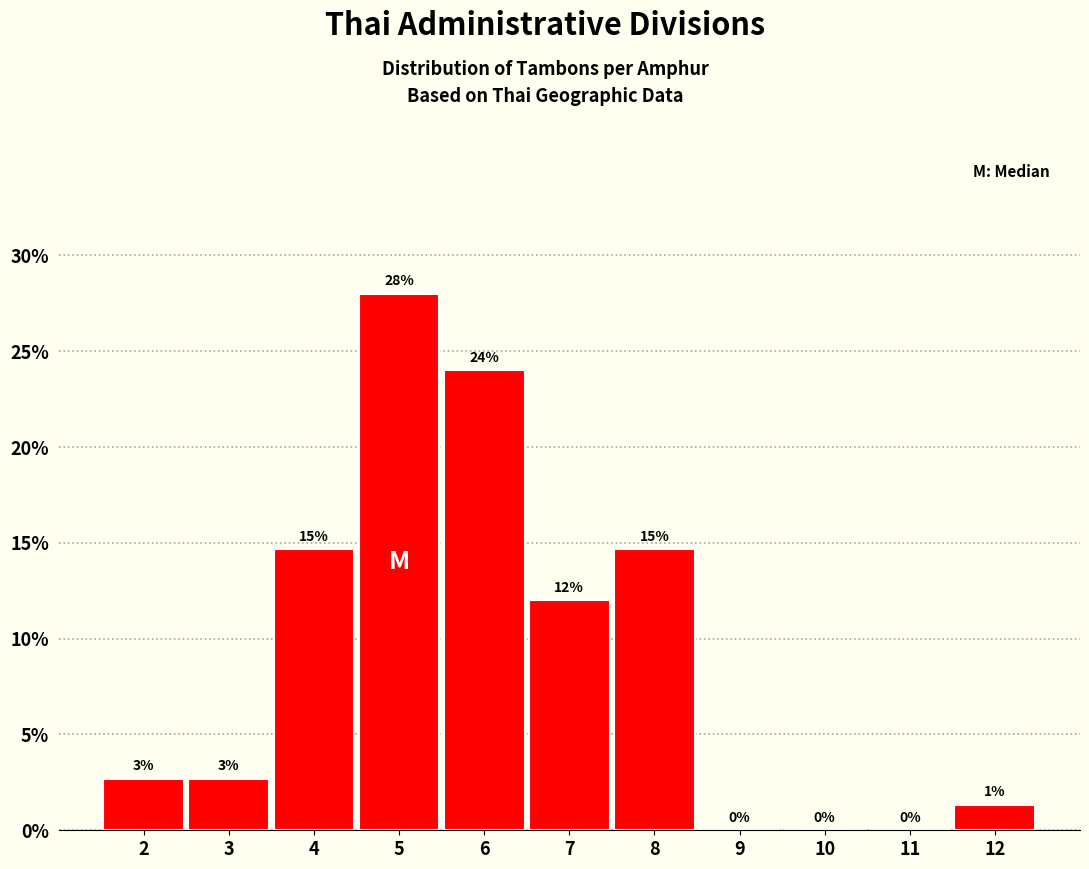

What is the ratio of the value at 6 to the value at 8?

1.6